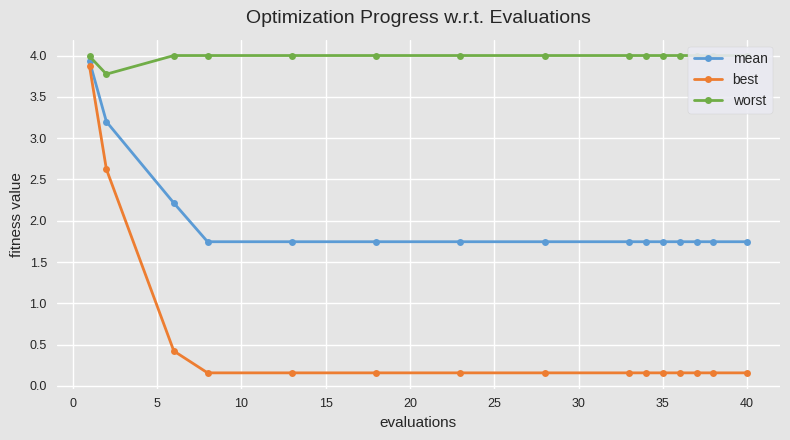

True or false: best has a value of 0.2 at 40.

True